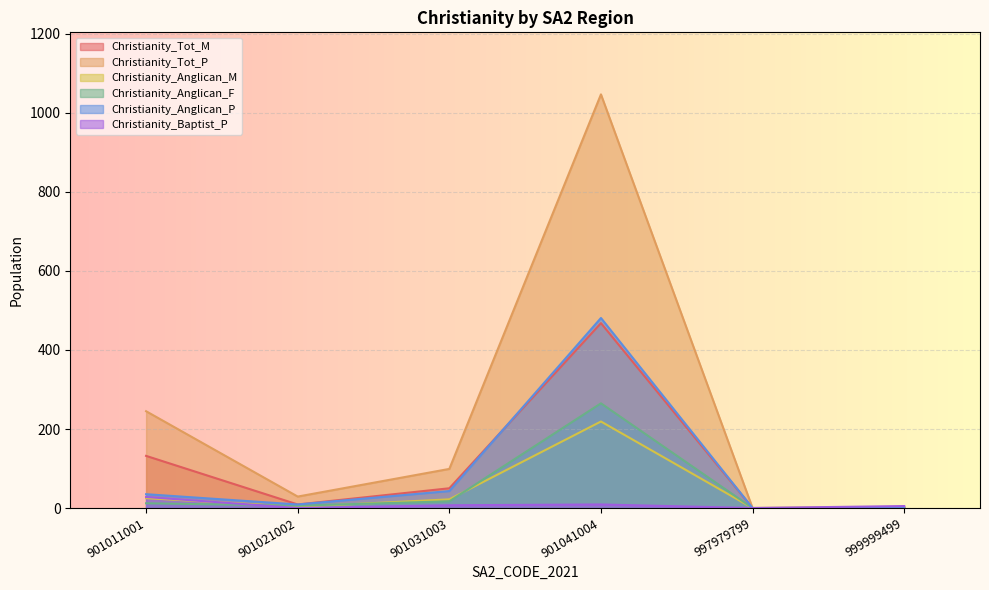

At which category is the sum across all series the highest?

901041004